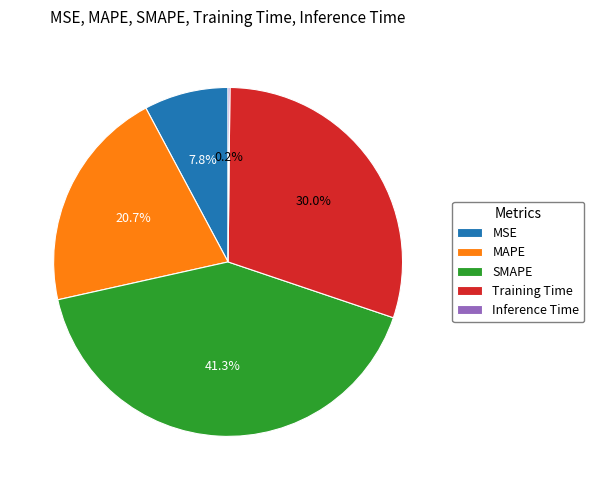

Combined, what portion of the pie is MAPE and SMAPE?

62.0%